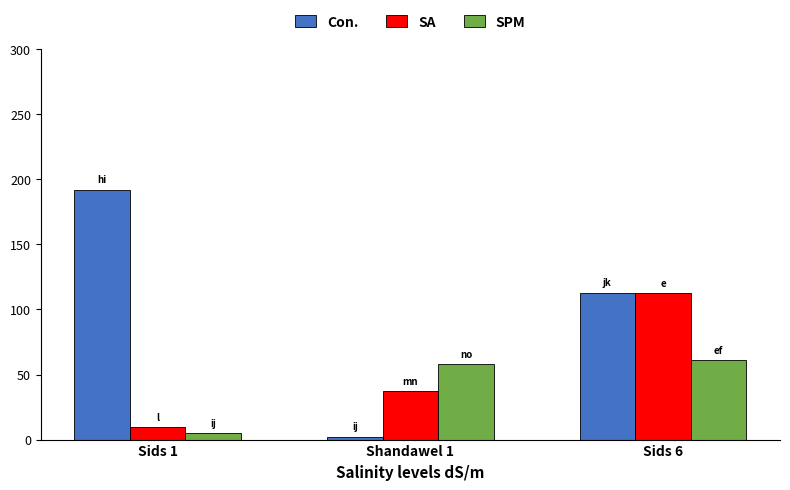

How many categories are shown in the chart?

3